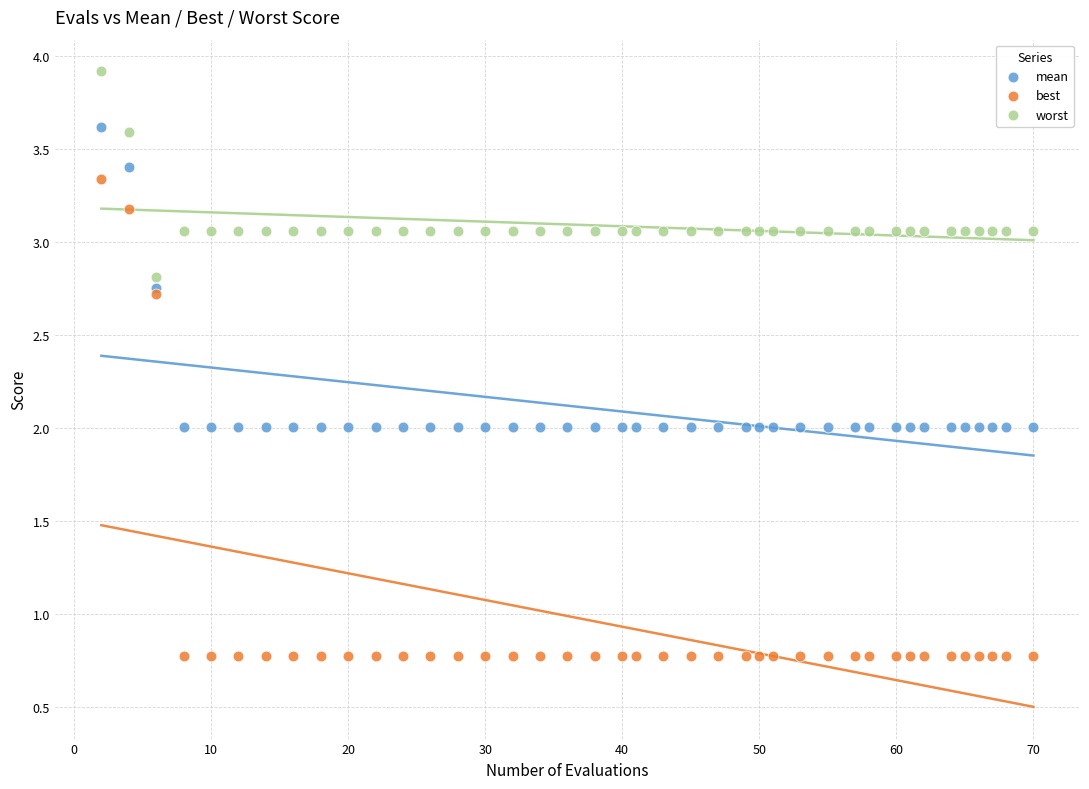

What are all the series names shown in the legend?

mean, best, worst